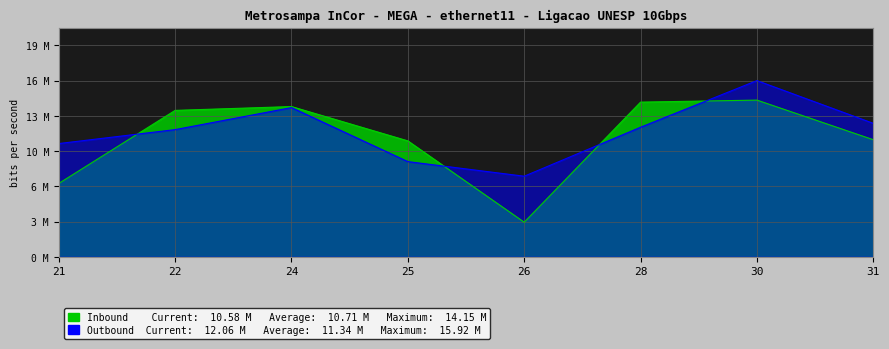

True or false: Outbound and Inbound intersect in this chart.

True